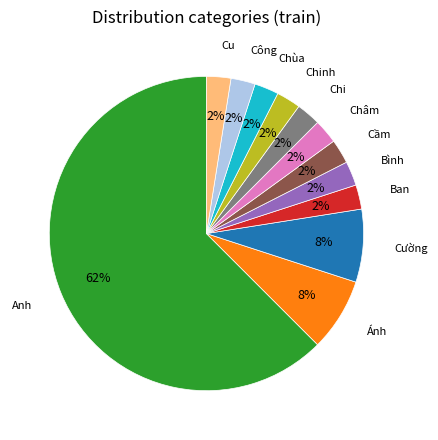

To the nearest percent, what is the average slice percentage?

8%